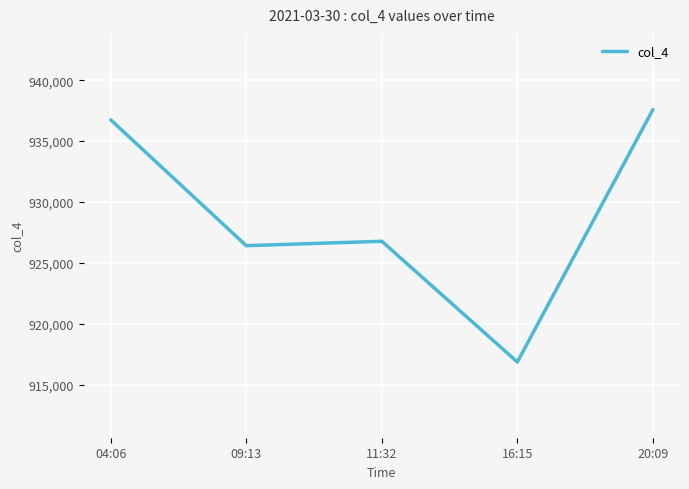

How many interior local peaks (higher than both neighbors) does the data have?

1